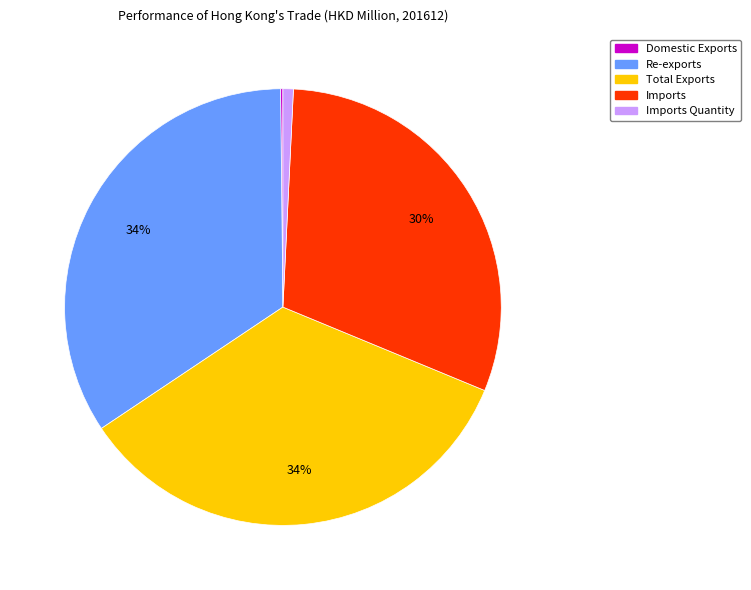

To the nearest percent, what is the difference between the largest and smallest slice percentages?

34%